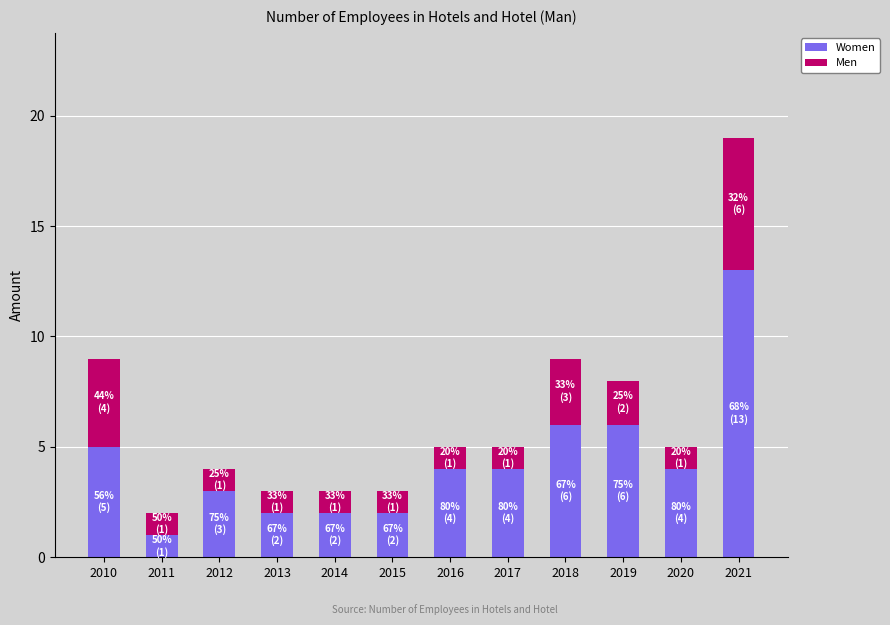

At which category is the sum across all series the highest?

2021